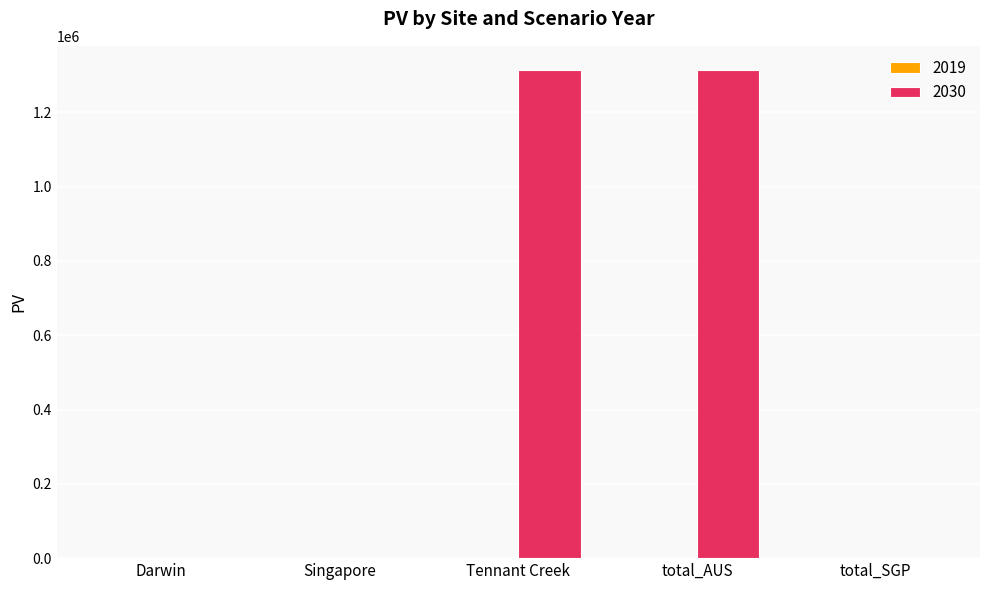

Count the number of values greater than 0.

2